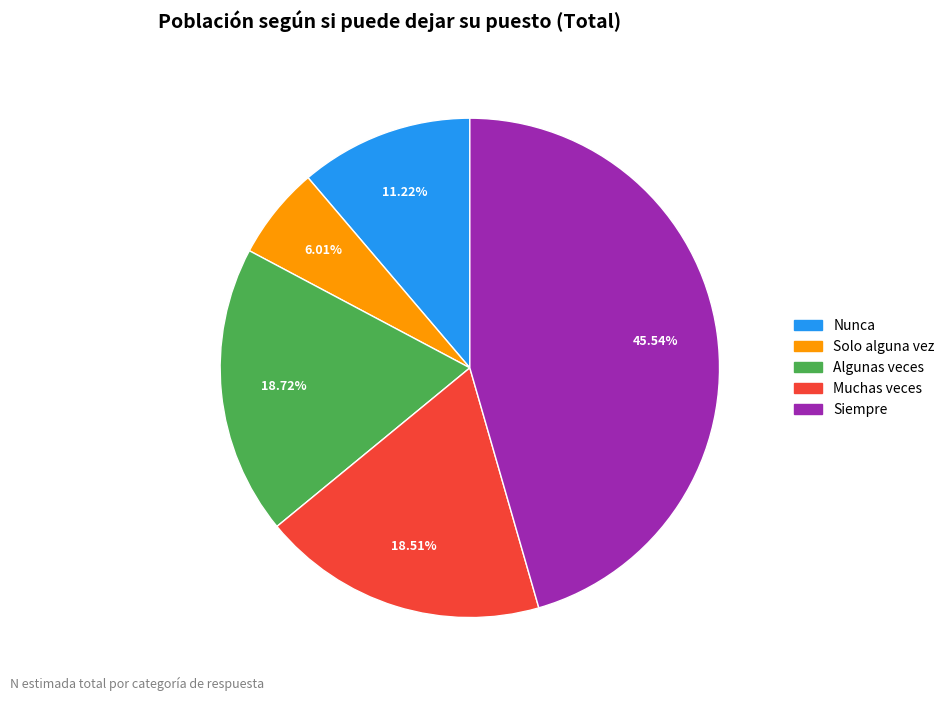

What is the ratio of the value at Muchas veces to the value at Siempre?

0.4